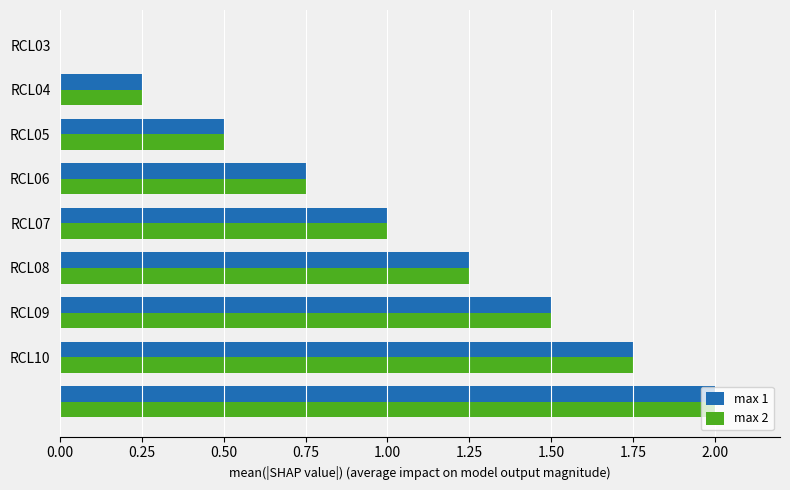

What is the sum of all max 2 values?

9.0